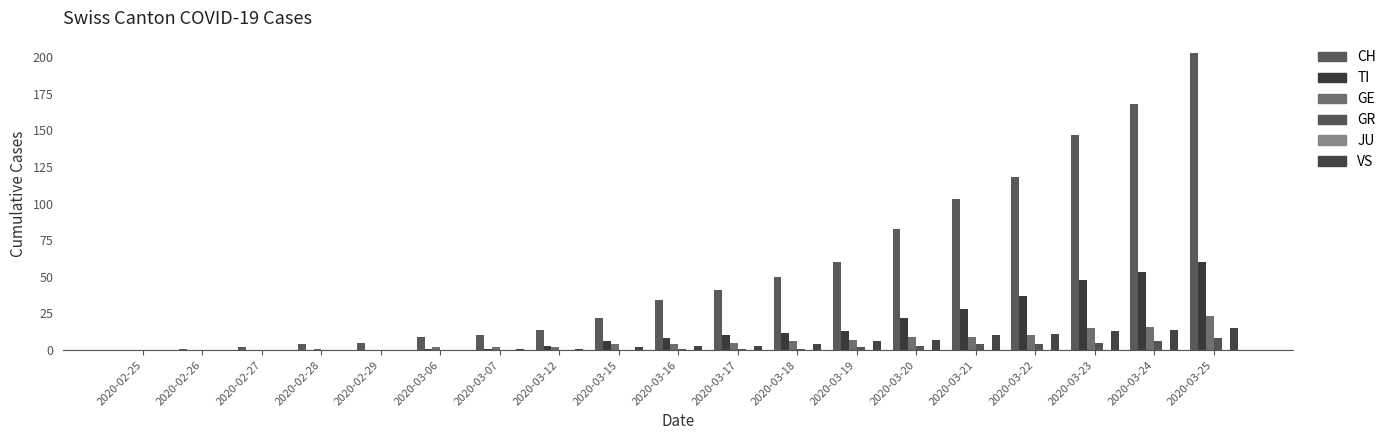

What is the value of the VS bar at the 12th from the left?

4